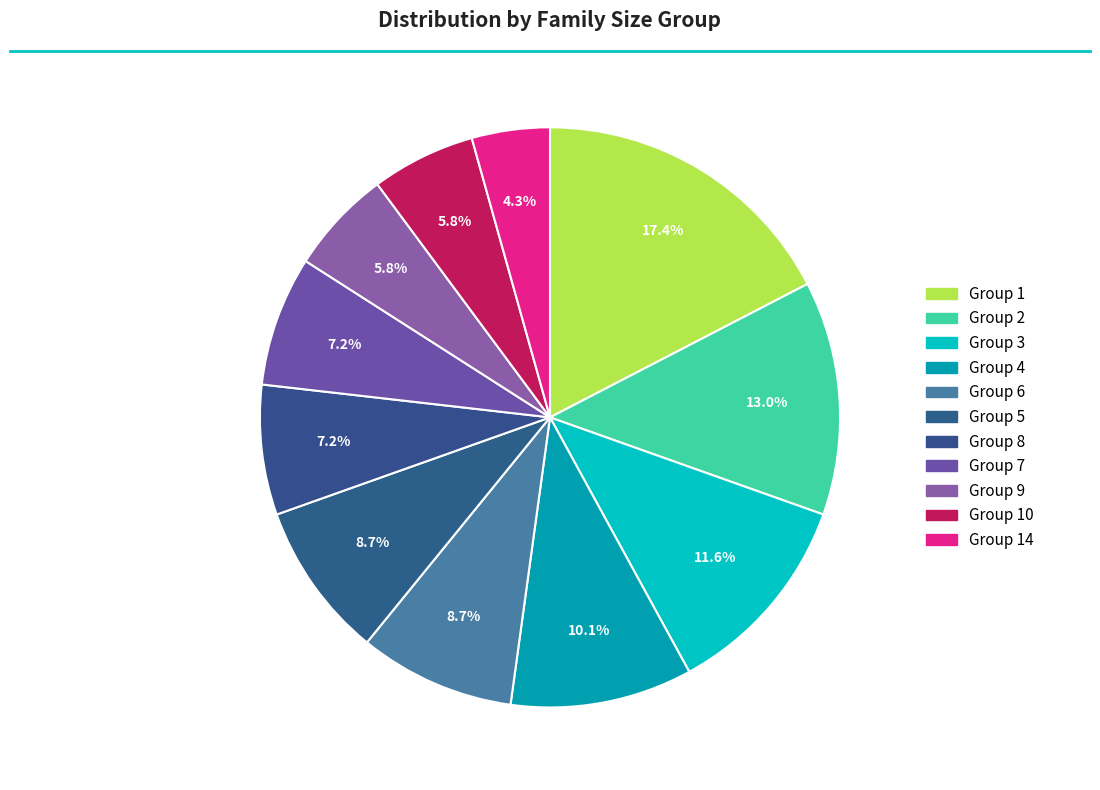

How many slices are in this pie chart?

11